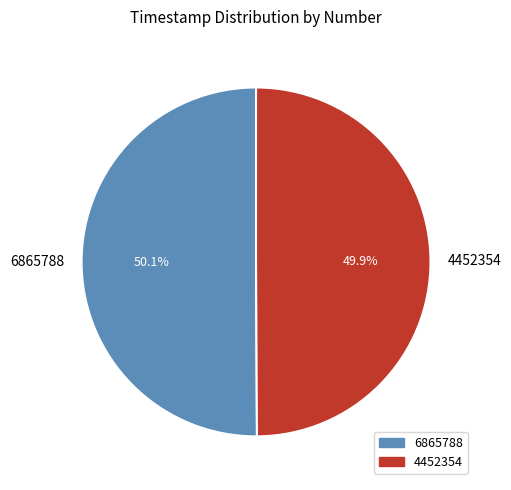

Is there any slice that represents more than half of the pie?

Yes